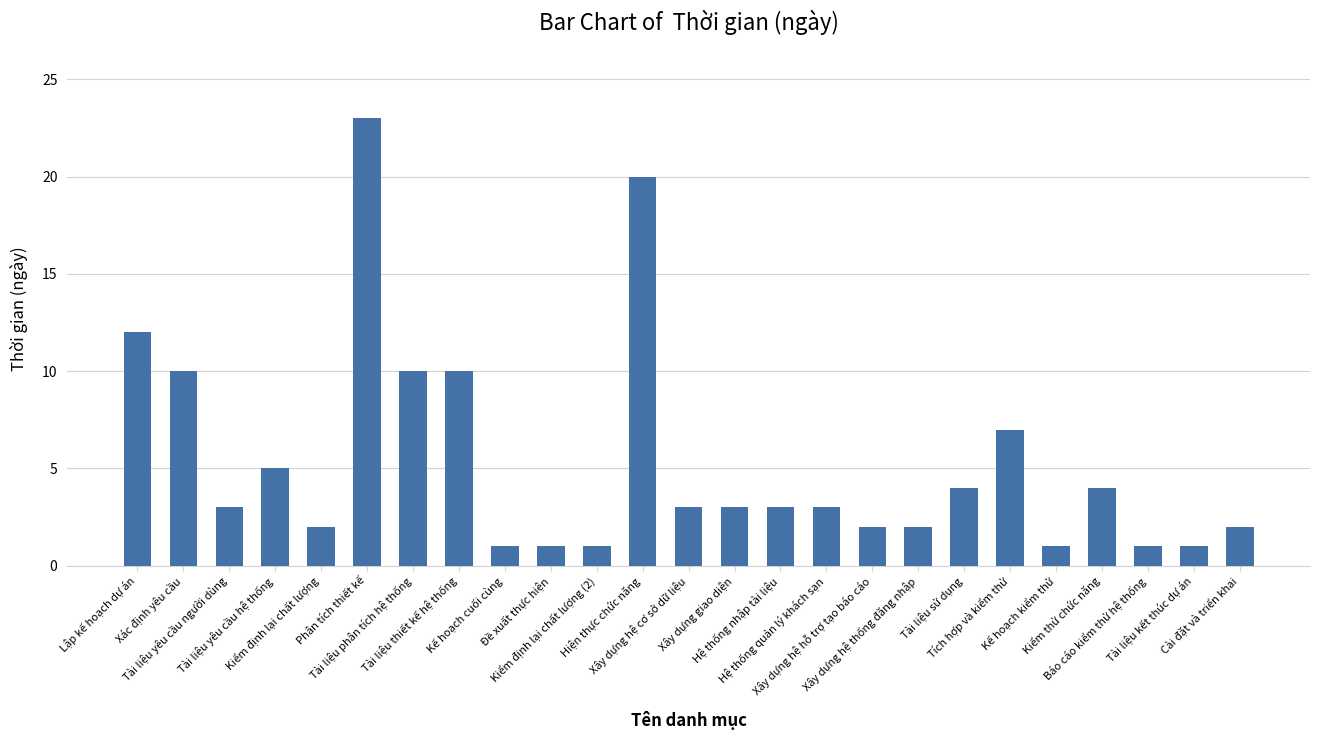

What is the minimum value shown in the chart?

1